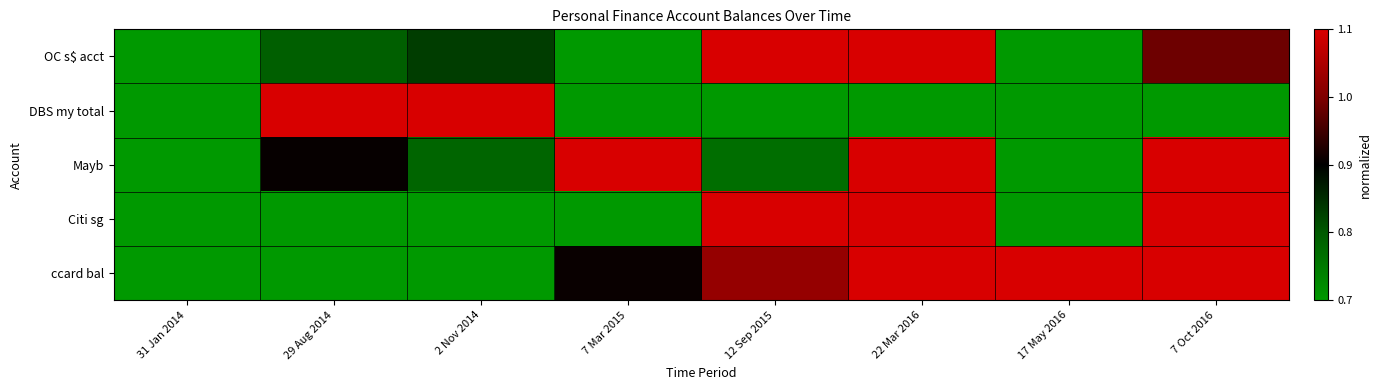

Which series has the largest range (max minus min)?

DBS my total